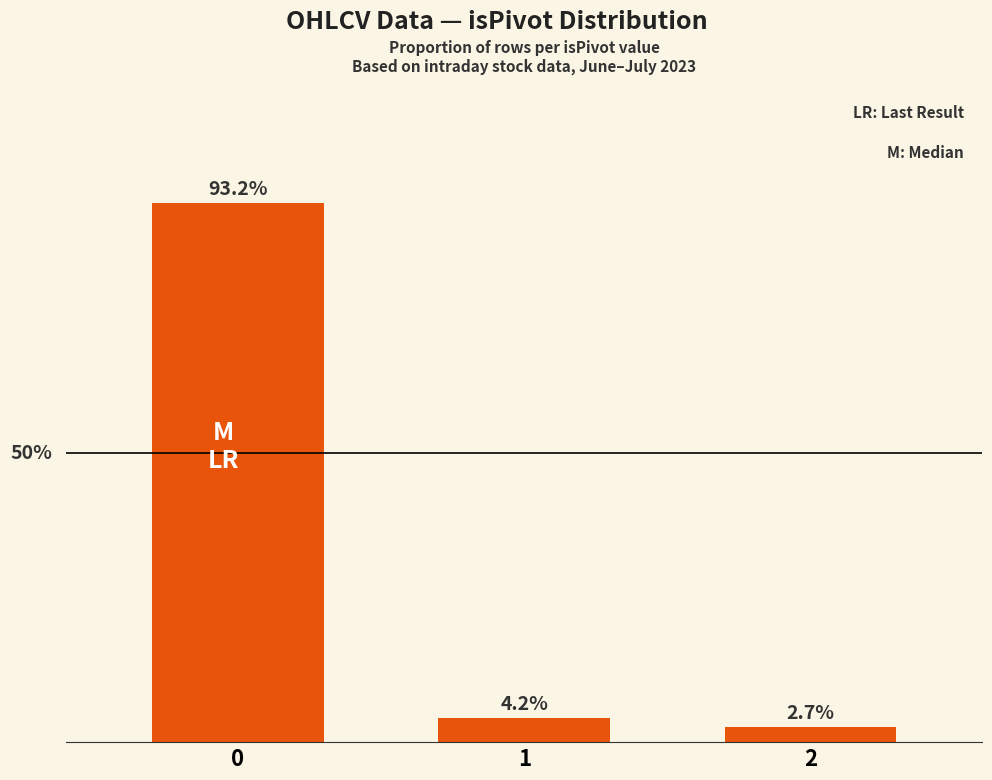

Rank the categories by value from lowest to highest.

2, 1, 0